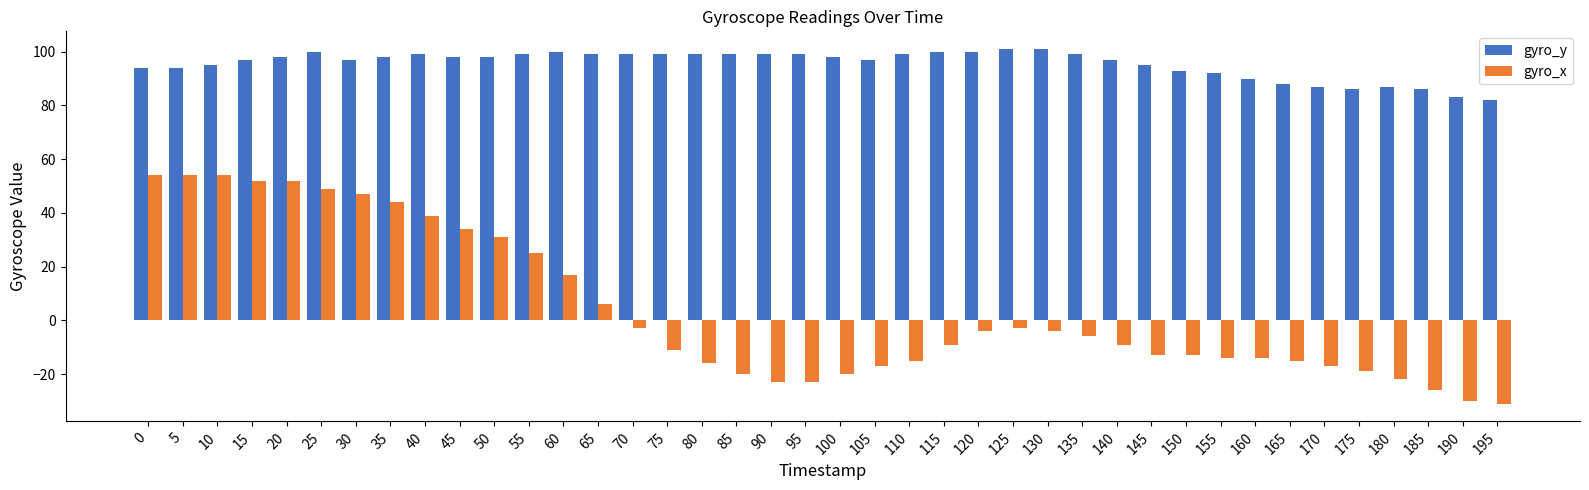

Reading left to right, extract all data points from this chart.

gyro_y: 0=94	5=94	10=95	15=97	20=98	25=100	30=97	35=98	40=99	45=98	50=98	55=99	60=100	65=99	70=99	75=99	80=99	85=99	90=99	95=99	100=98	105=97	110=99	115=100	120=100	125=101	130=101	135=99	140=97	145=95	150=93	155=92	160=90	165=88	170=87	175=86	180=87	185=86	190=83	195=82
gyro_x: 0=54	5=54	10=54	15=52	20=52	25=49	30=47	35=44	40=39	45=34	50=31	55=25	60=17	65=6	70=-3	75=-11	80=-16	85=-20	90=-23	95=-23	100=-20	105=-17	110=-15	115=-9	120=-4	125=-3	130=-4	135=-6	140=-9	145=-13	150=-13	155=-14	160=-14	165=-15	170=-17	175=-19	180=-22	185=-26	190=-30	195=-31